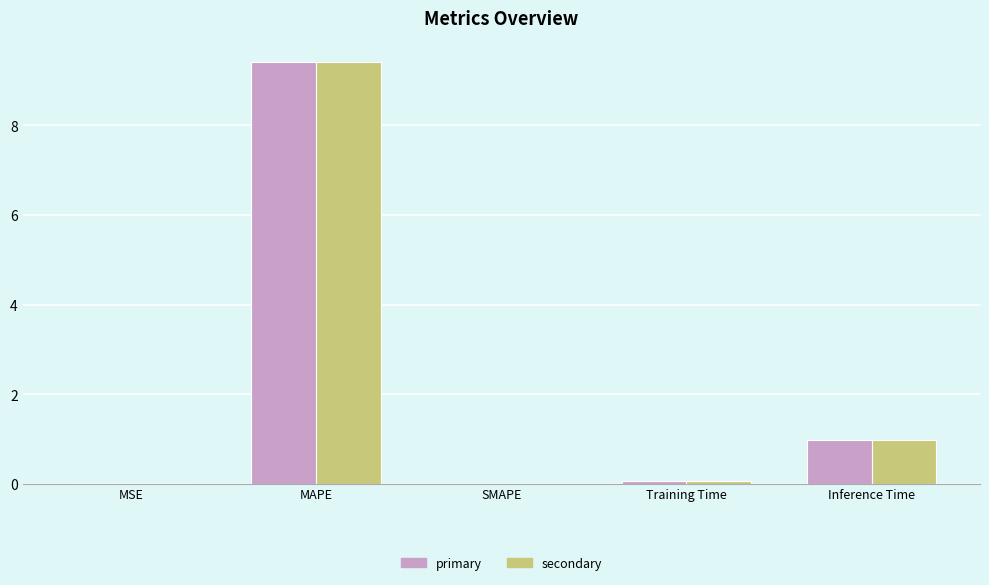

What is the maximum value shown in the chart?

9.4